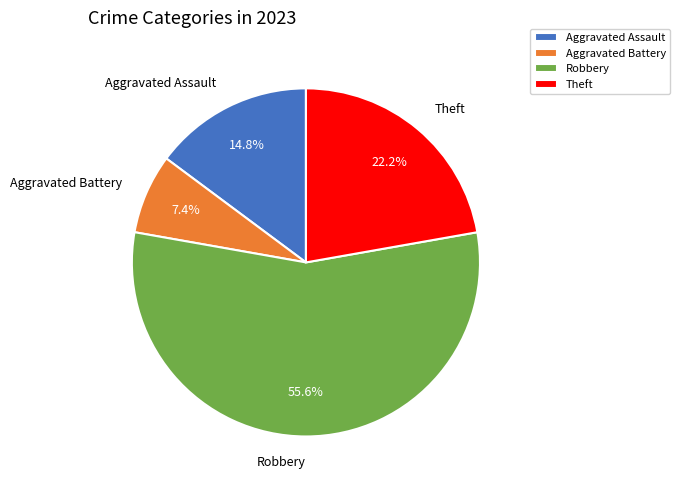

Approximately how many times larger is the value at Theft compared to Aggravated Battery?

3.0